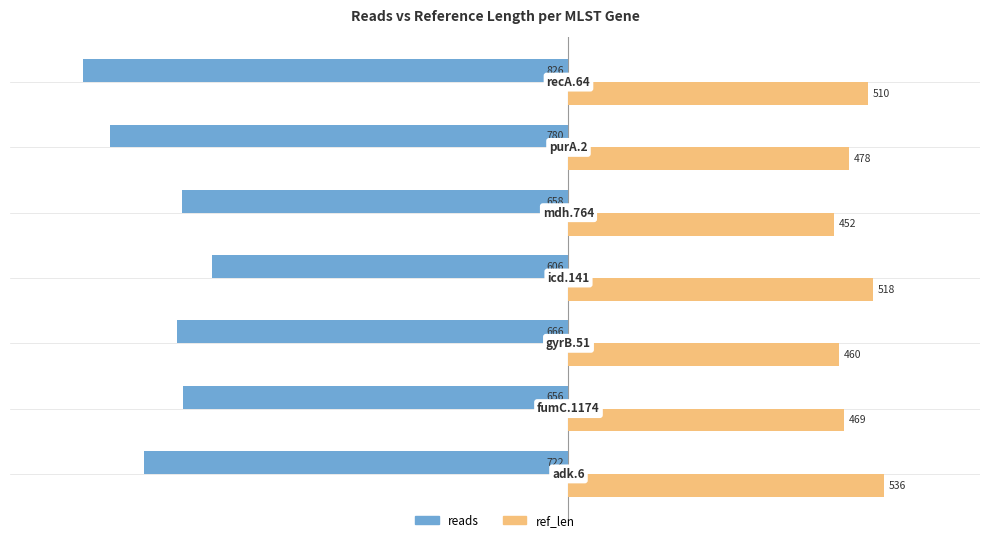

What is the greatest value displayed?

536